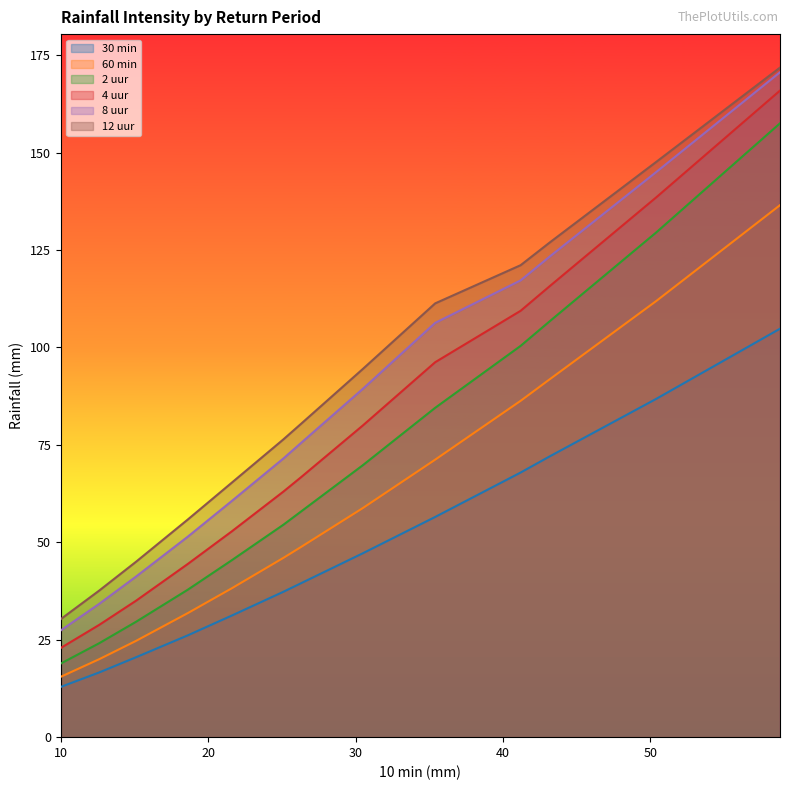

True or false: 8 uur and 2 uur intersect in this chart.

False